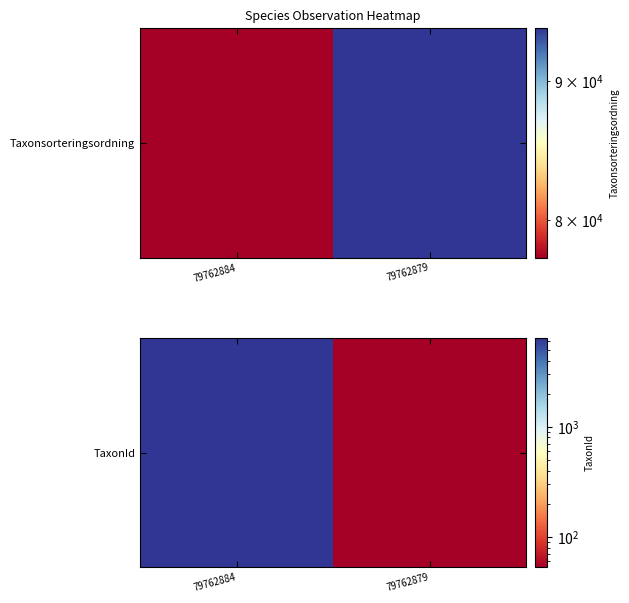

What is the sum of the values at 79762879 and 79762884?

6478